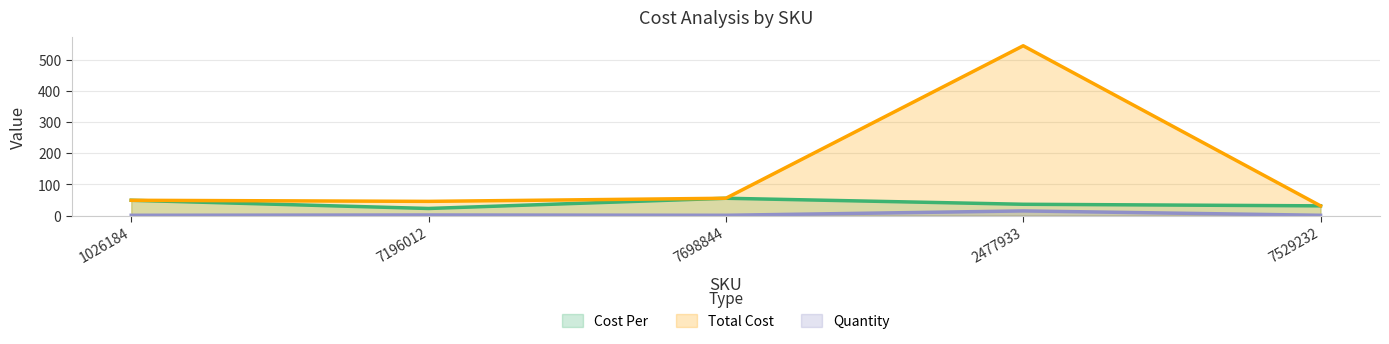

What is the spread (max minus min) of values at 2477933?

531.0